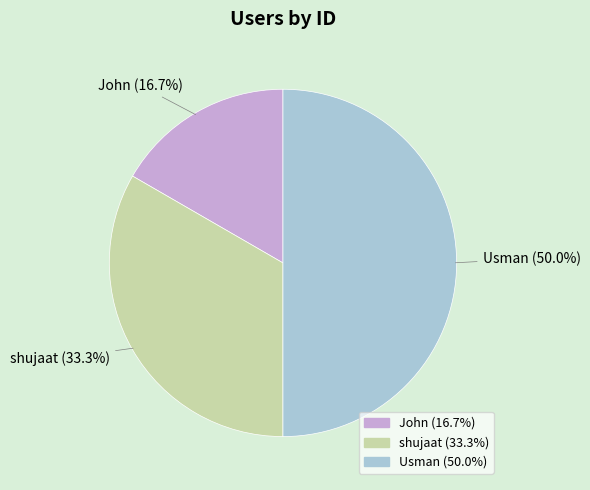

Is John the majority of the pie?

No